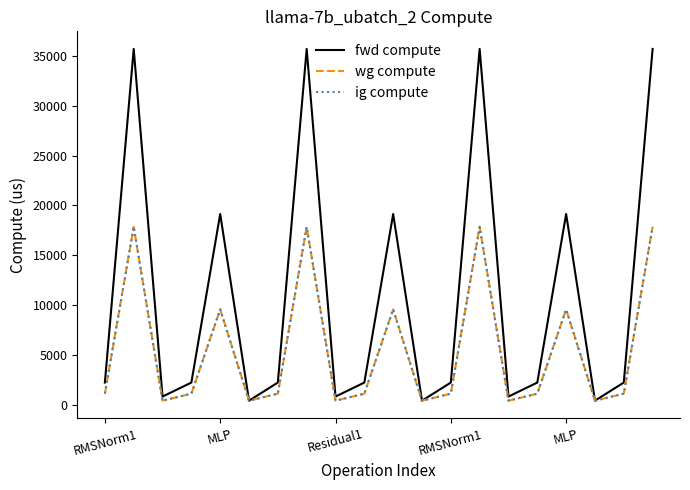

What is the difference between the second highest and second lowest values in the ig compute series?

17438.8